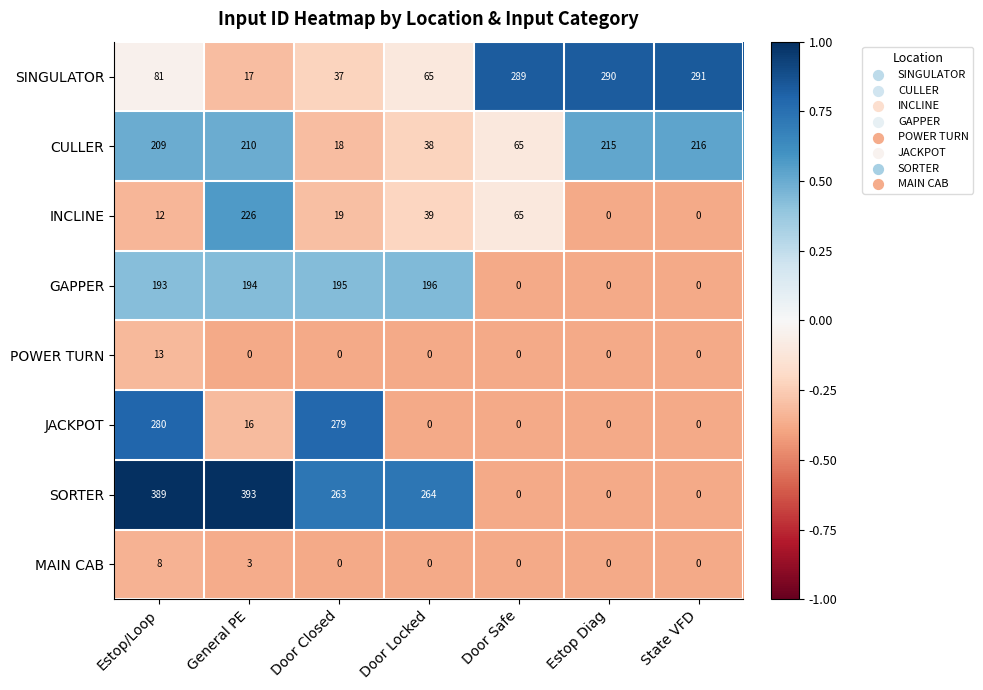

What is the average value of the SORTER series?

187